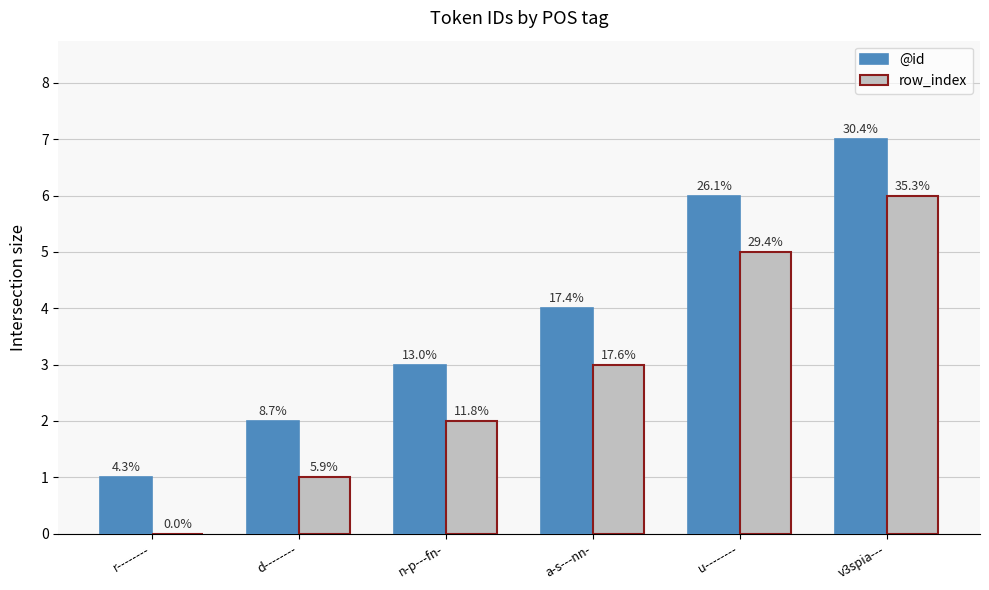

Read the @id value at a-s---nn-.

4